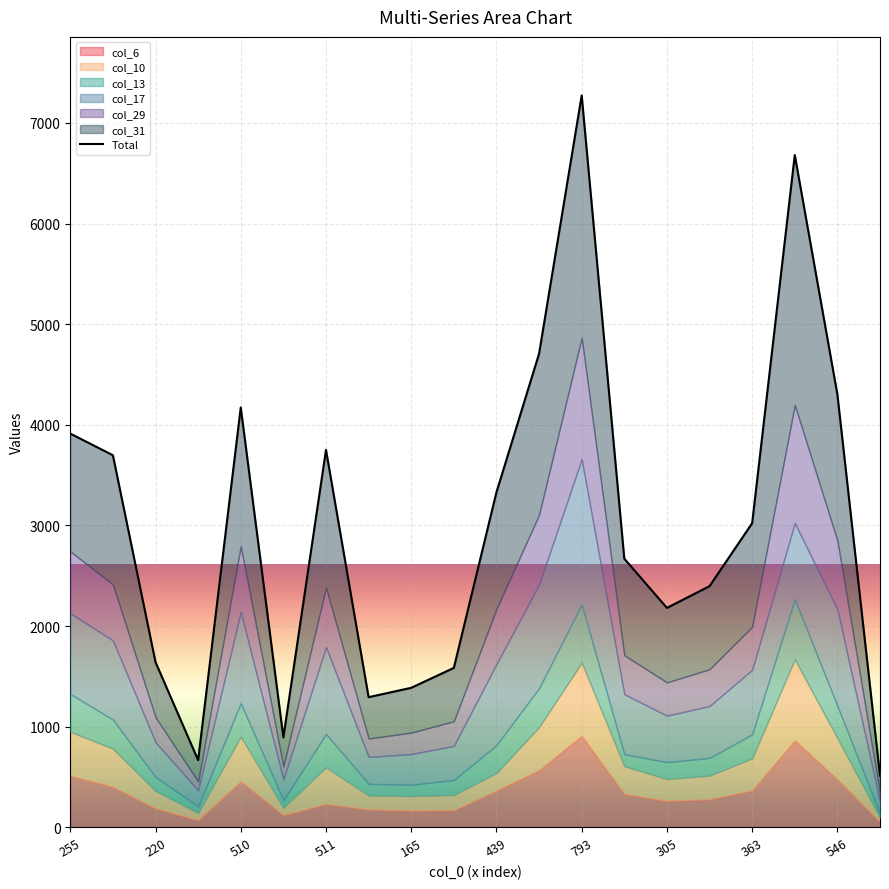

Reading right to left, list all the values displayed in this chart.

514	4302	6681	3023	2397	2181	2670	7273	4707	3330	1585	1387	1294	3751	894	4173	668	1642	3698	3913